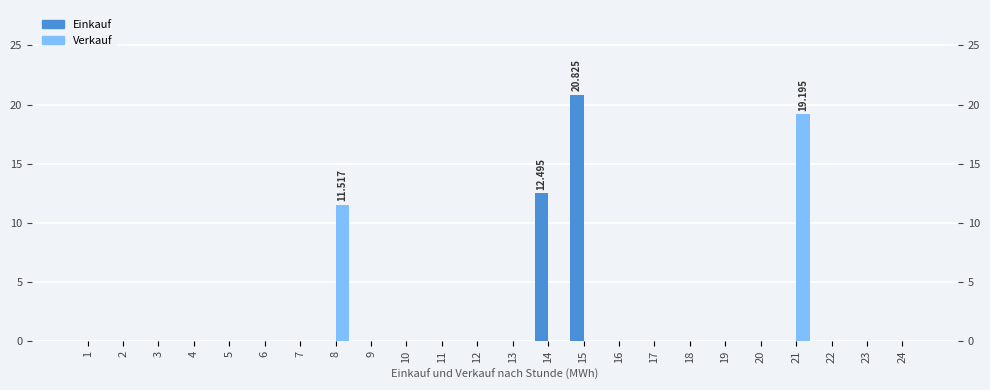

At how many categories does at least one series exceed 10?

4